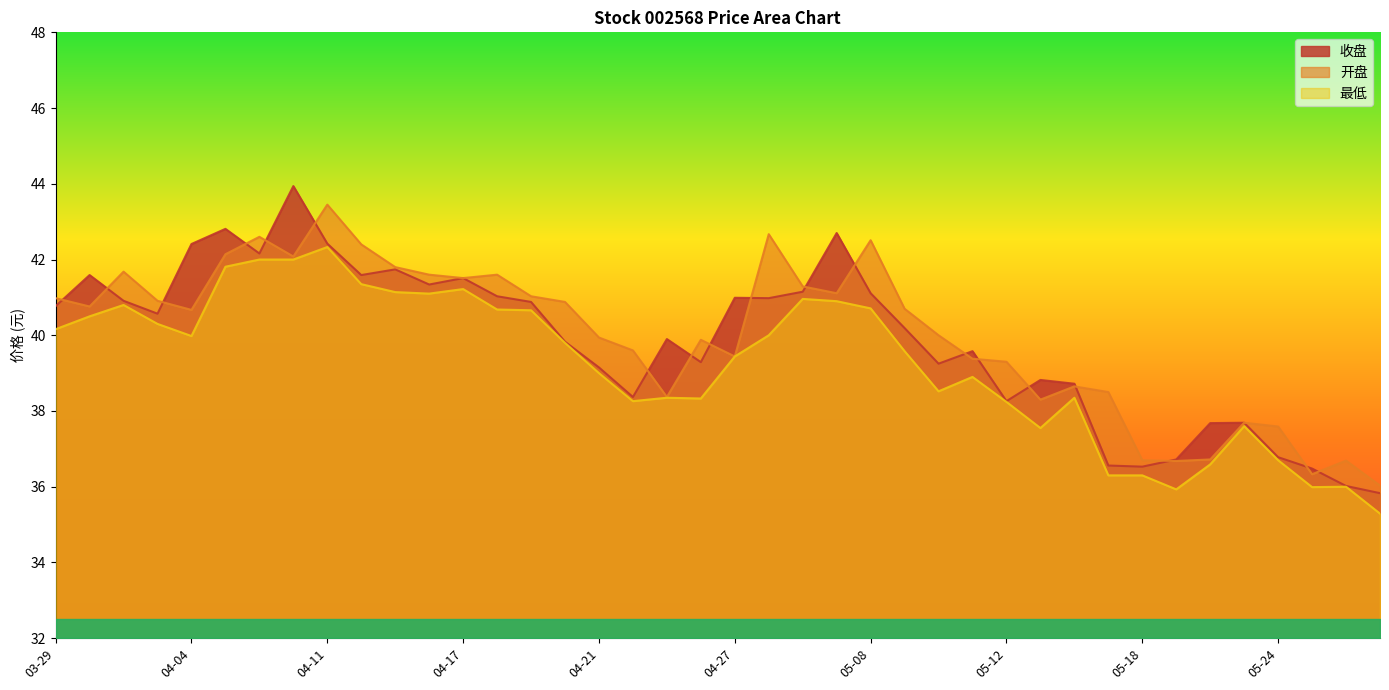

At which category is the sum across all series the highest?

04-11